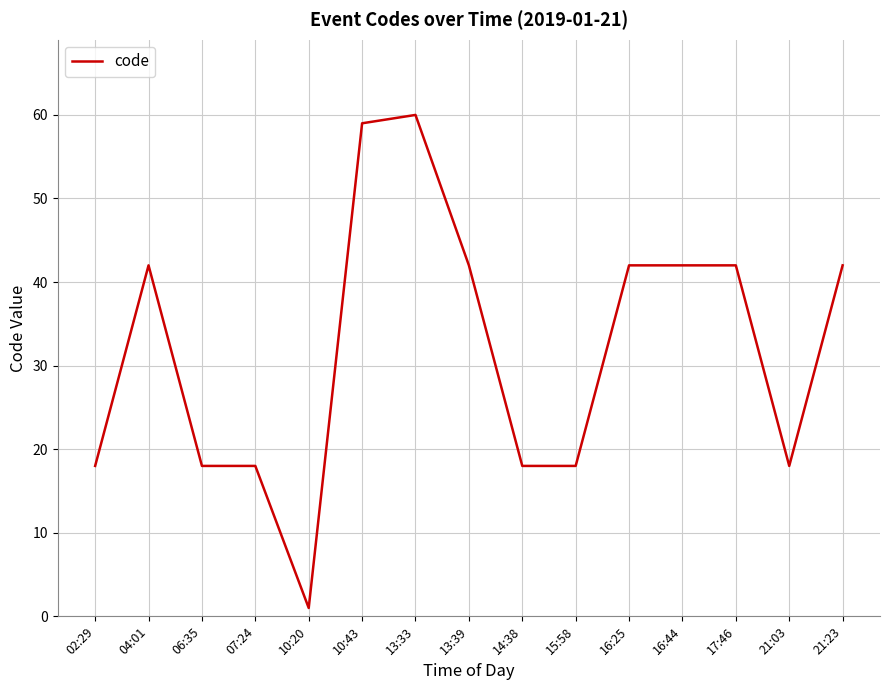

What position from the right is 13:33?

9